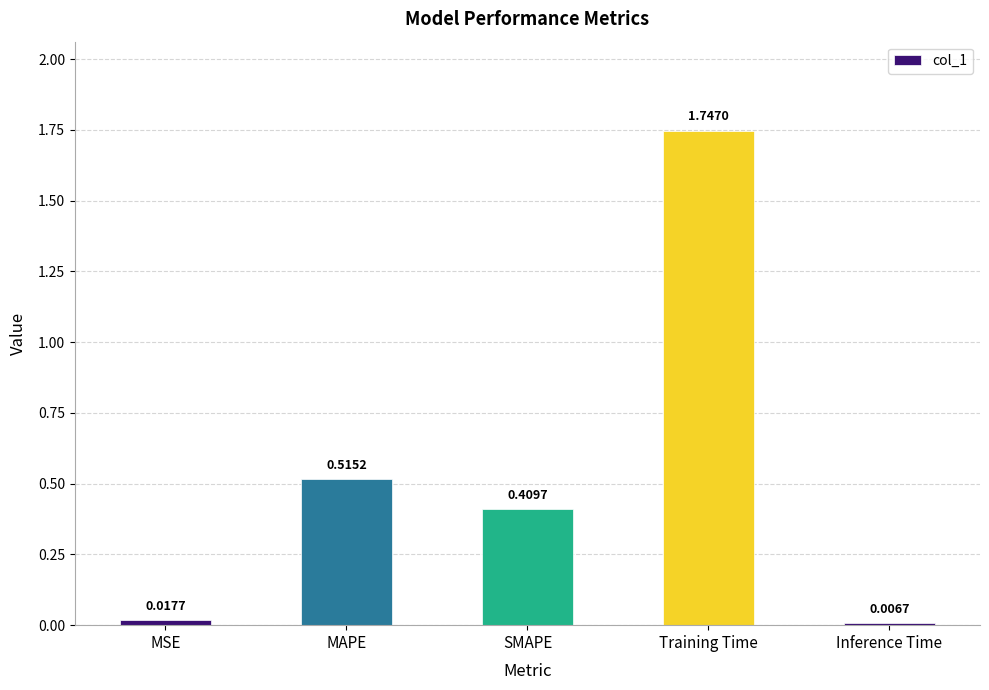

Rank the categories by value from lowest to highest.

Inference Time, MSE, SMAPE, MAPE, Training Time